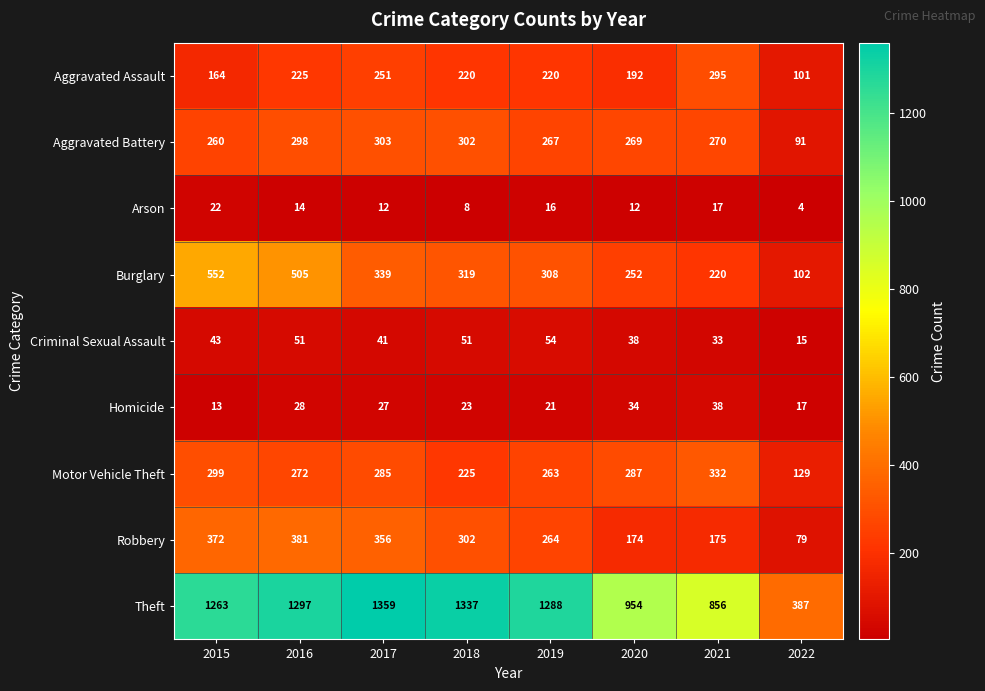

At which label is Motor Vehicle Theft closest to 230?

2018